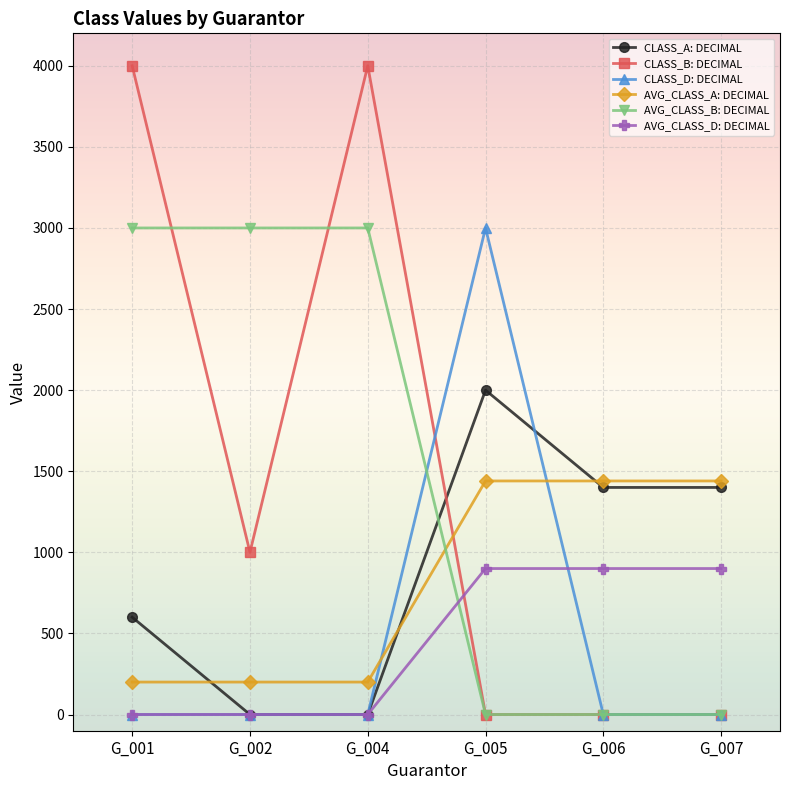

How many times do AVG_CLASS_D: DECIMAL and AVG_CLASS_B: DECIMAL cross each other?

1